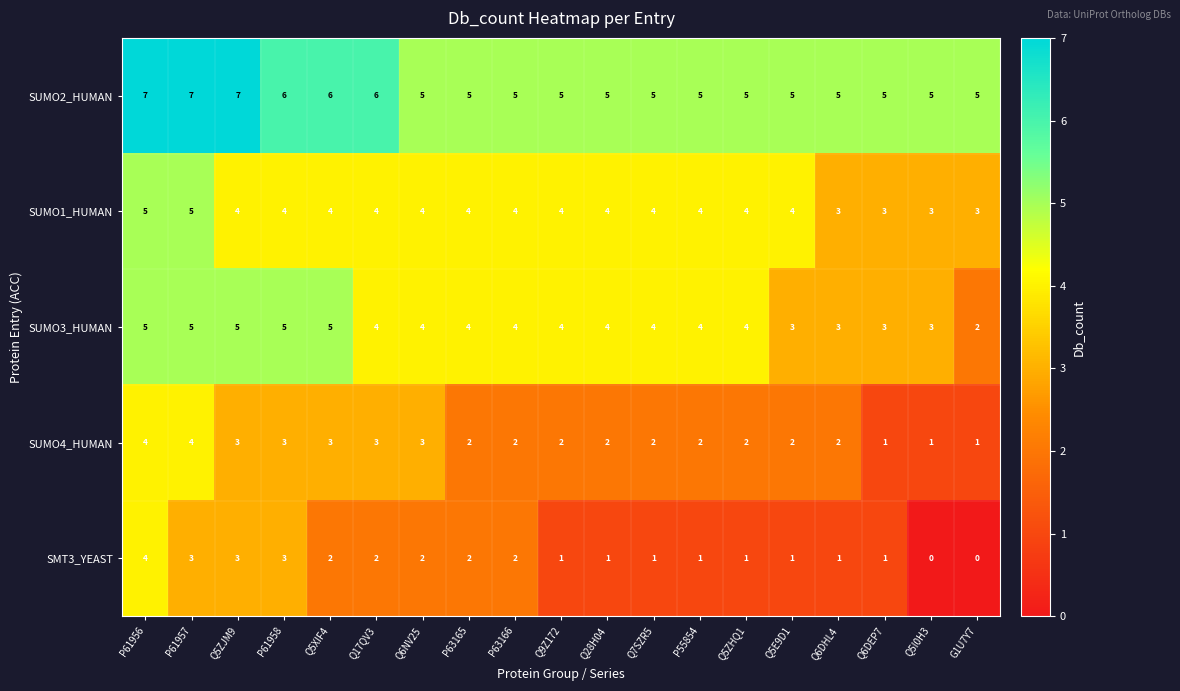

Which series has the largest total across all categories?

SUMO2_HUMAN